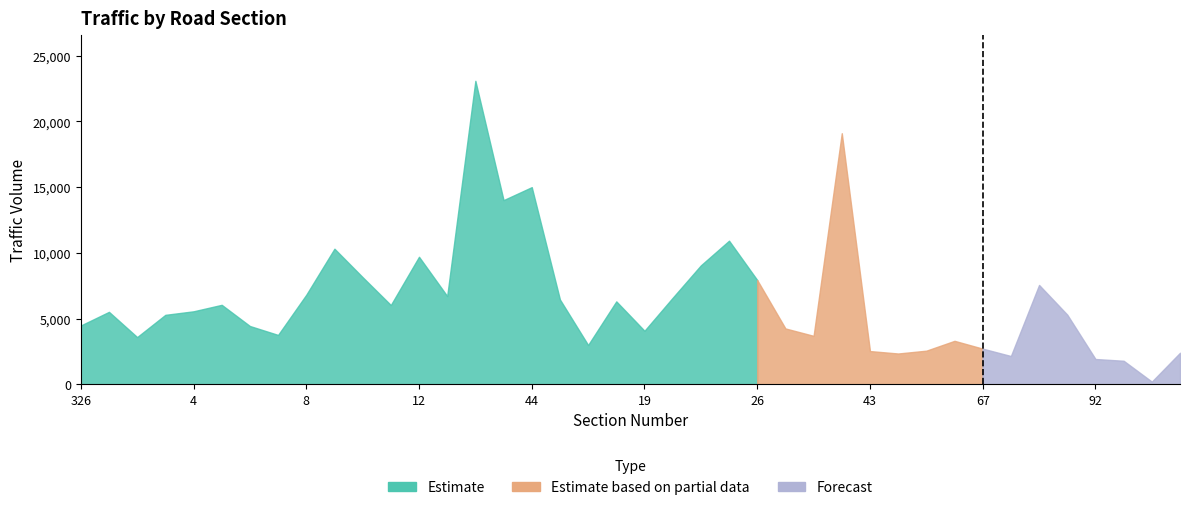

What is the difference between the values at 6 and 40?

185